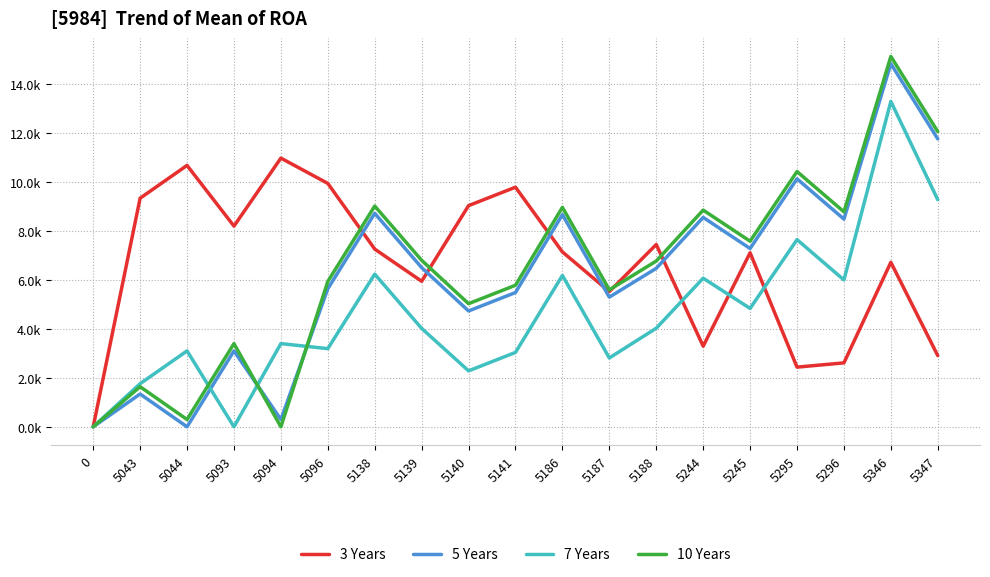

Rank the categories by 7 Years value from lowest to highest.

0, 5093, 5043, 5140, 5187, 5141, 5044, 5096, 5094, 5139, 5188, 5245, 5296, 5244, 5186, 5138, 5295, 5347, 5346